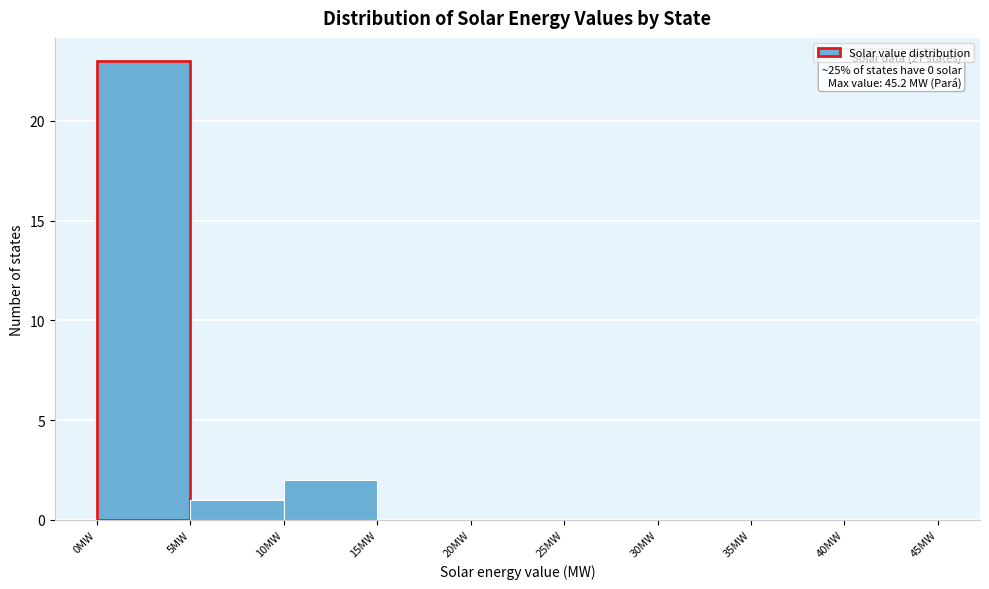

Over which range of the x-axis is the bar tallest?

0 to 5